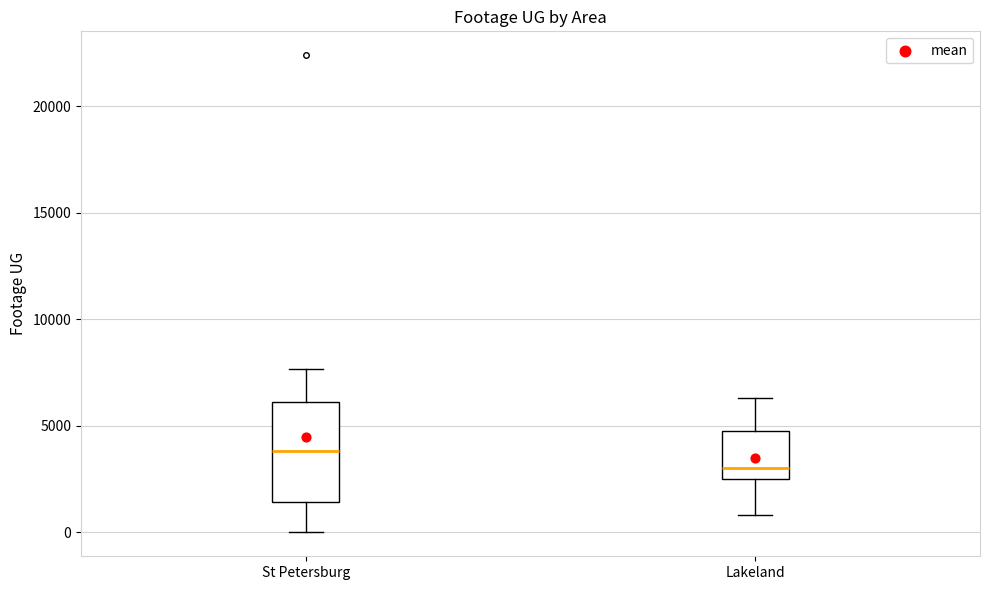

Where does the lower whisker of the box for St Petersburg end on the y-axis? The values are not printed on the chart, so give them approximately, as read against the axis.

0